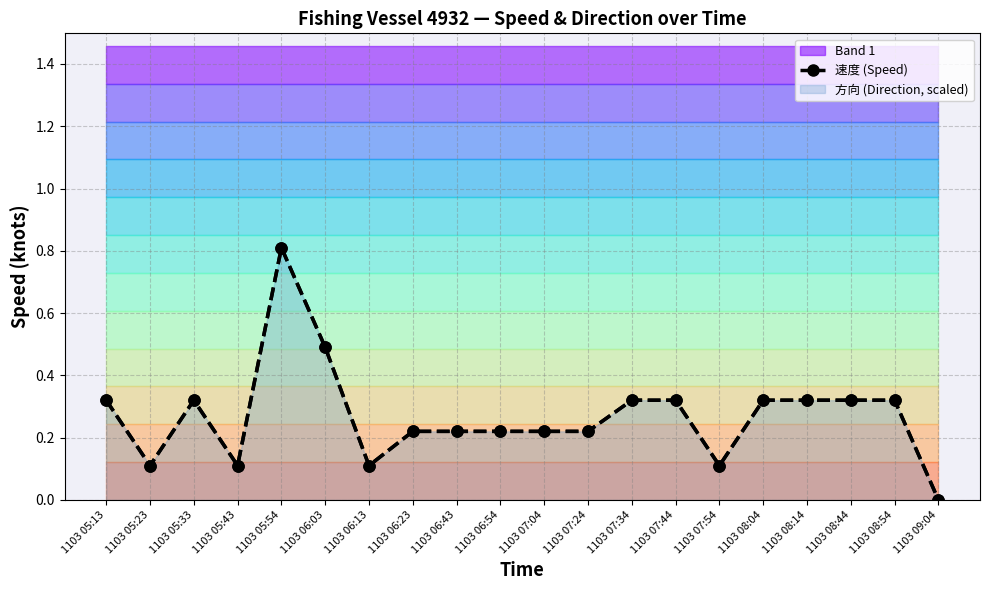

How many points are higher than both their immediate neighbors (excluding endpoints)?

2